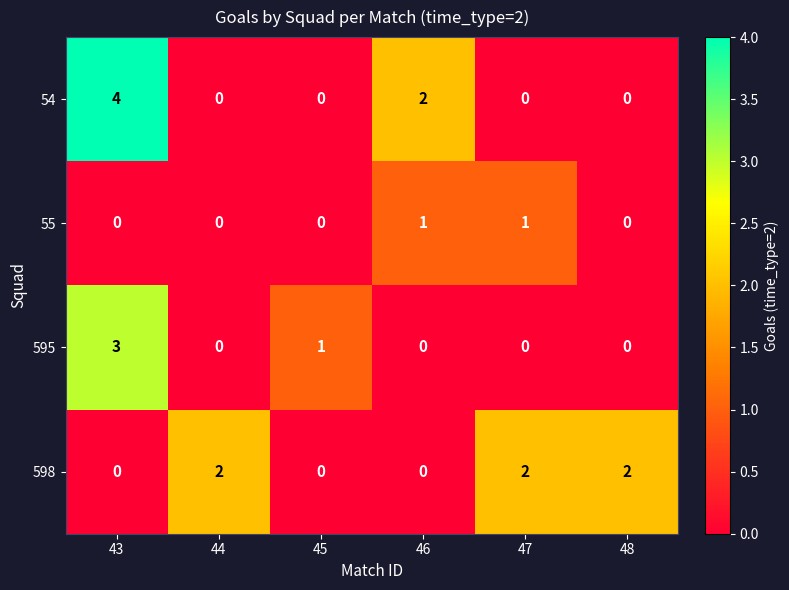

What is the total value across all series at 48?

2